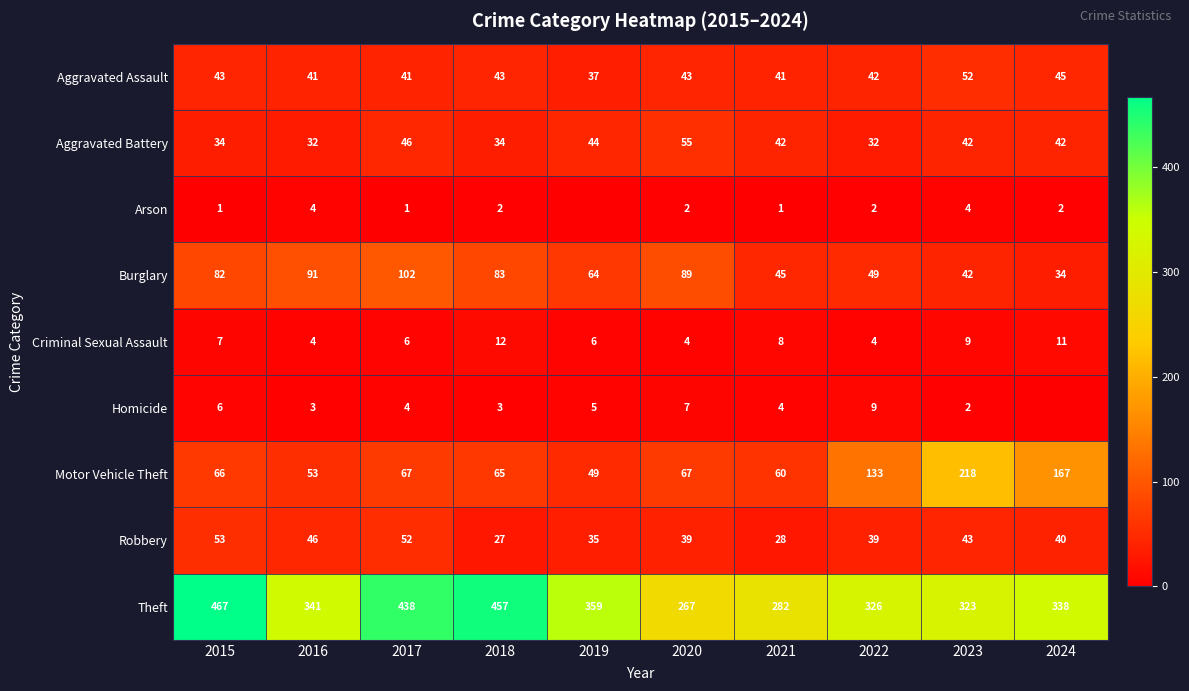

The value of Criminal Sexual Assault at 2019 is 6. True or false?

True